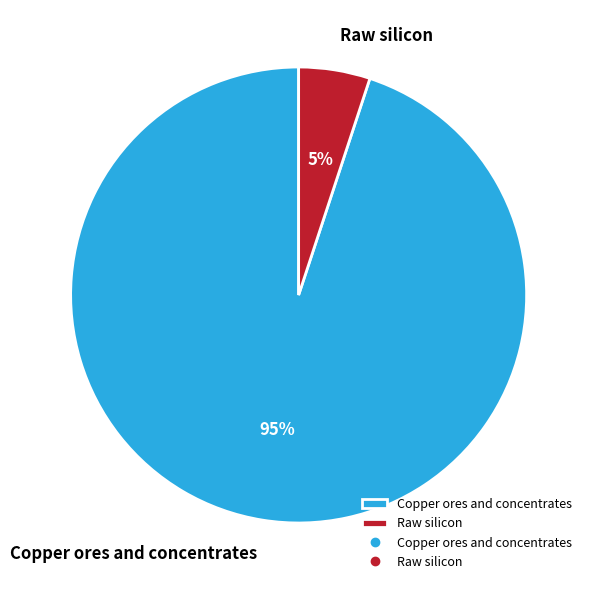

Between Raw silicon and Copper ores and concentrates, which is larger?

Copper ores and concentrates